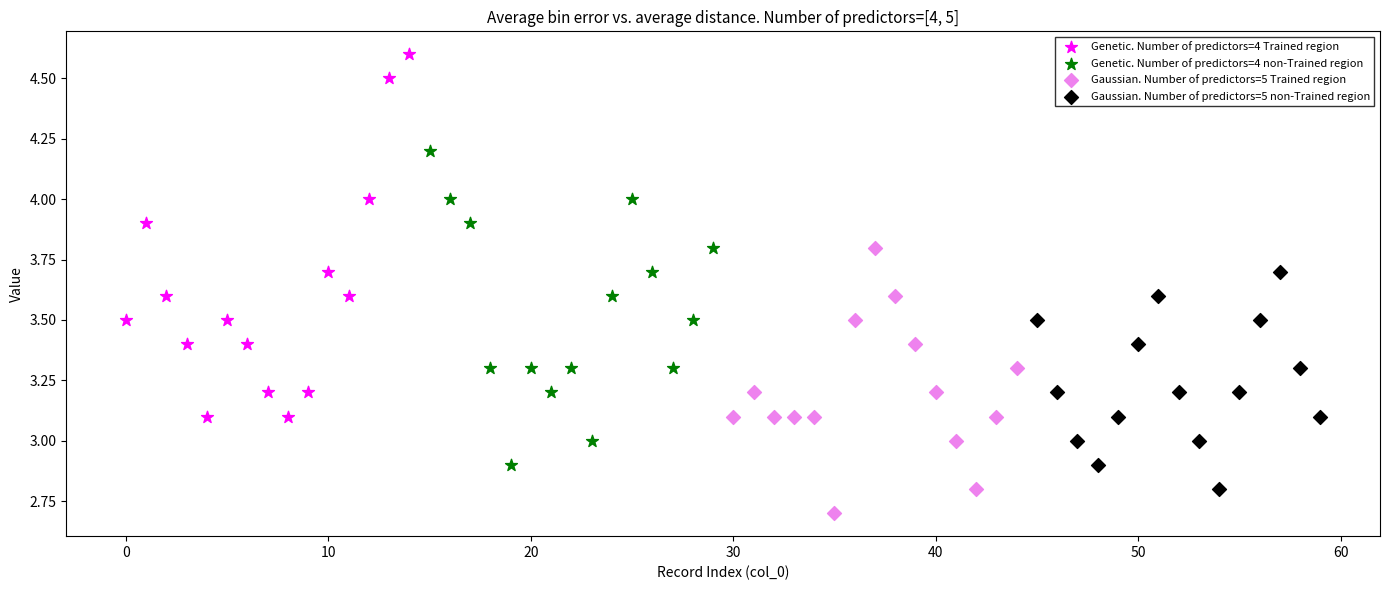

Which series has the largest Y range (max minus min)?

Genetic. Number of predictors=4 Trained region